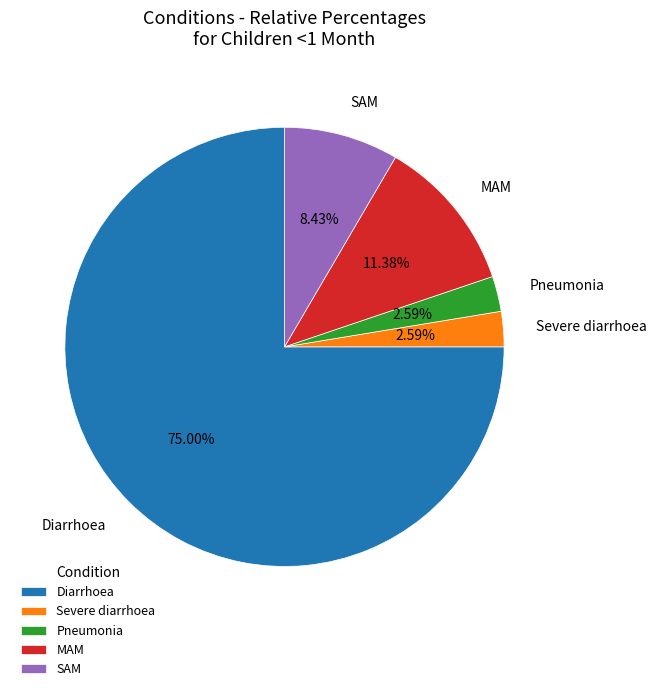

Do Pneumonia and MAM together represent more than half of the pie?

No